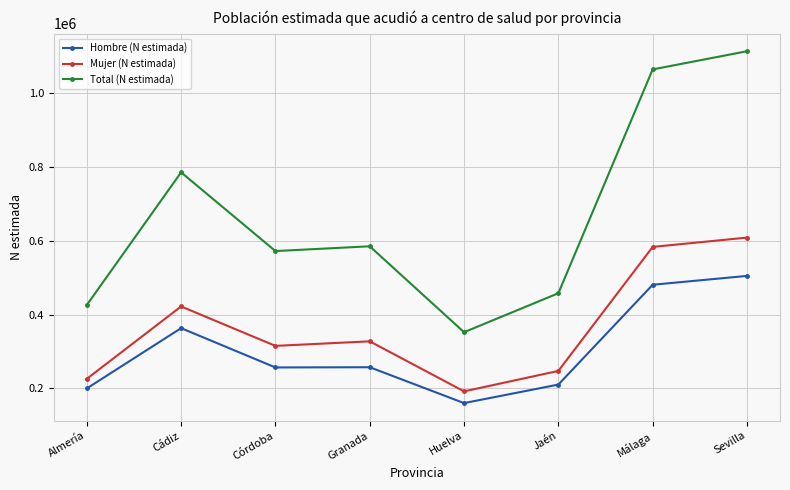

Which label corresponds to the largest value in the chart?

Sevilla